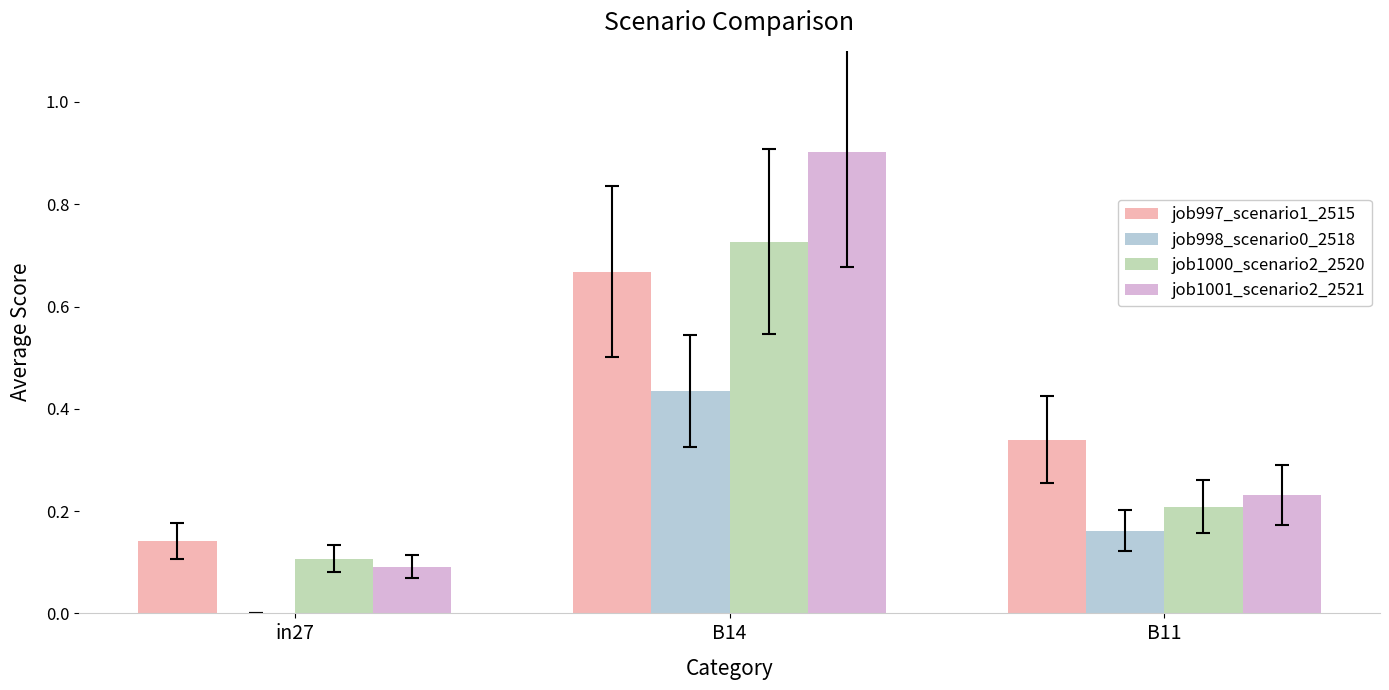

What is the greatest value displayed?

0.9